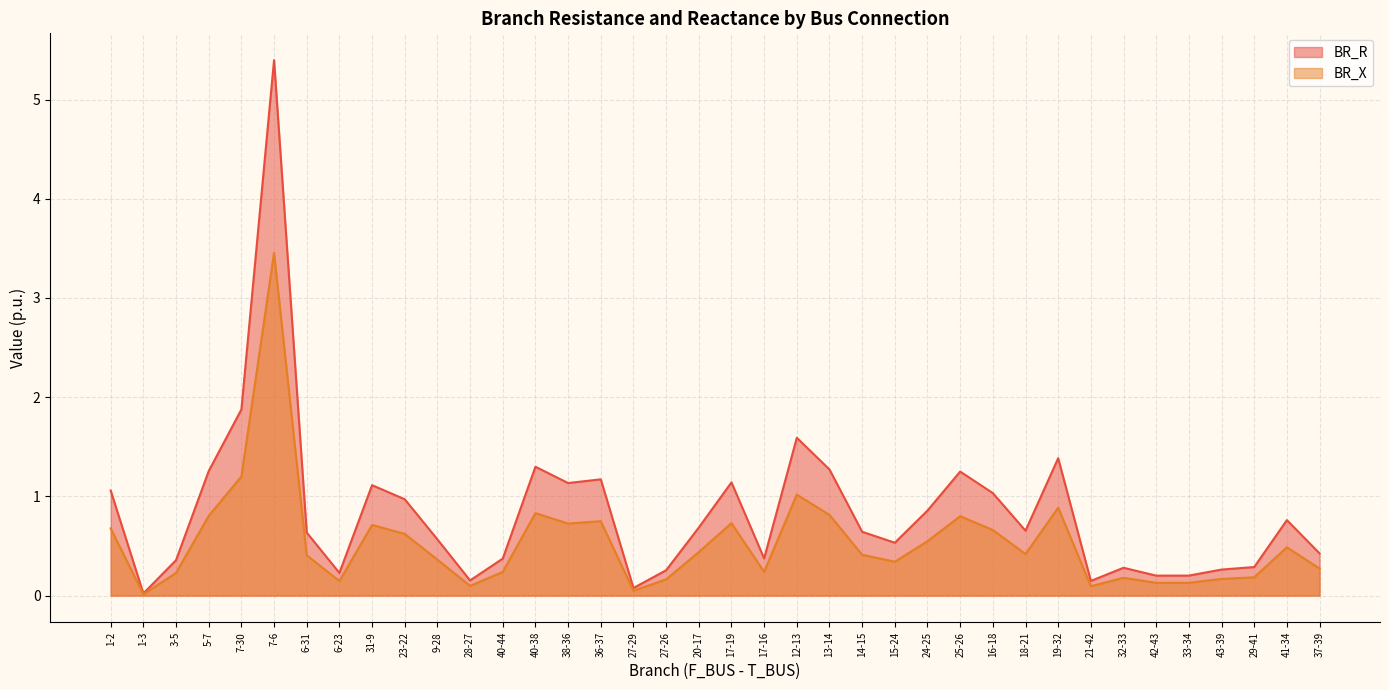

Count the number of data series in this chart.

2